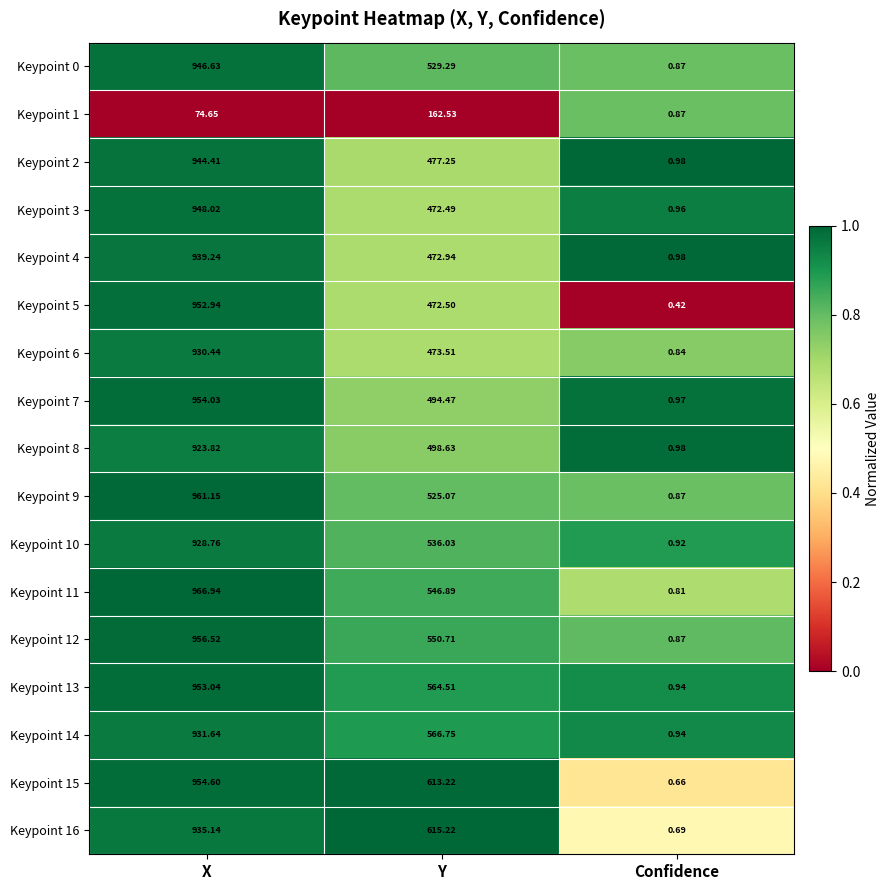

Which series has the largest range (max minus min)?

Keypoint 11